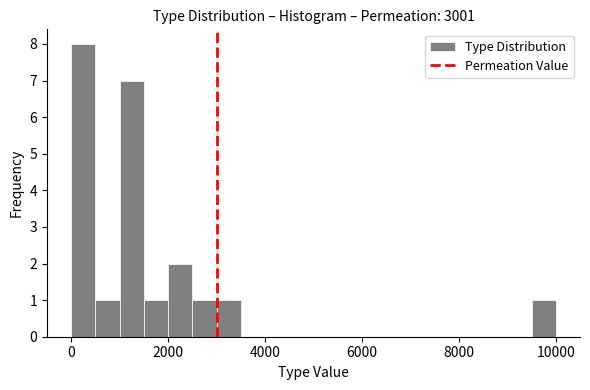

Read against the x-axis, roughly where is the centre of the tallest bar?

200